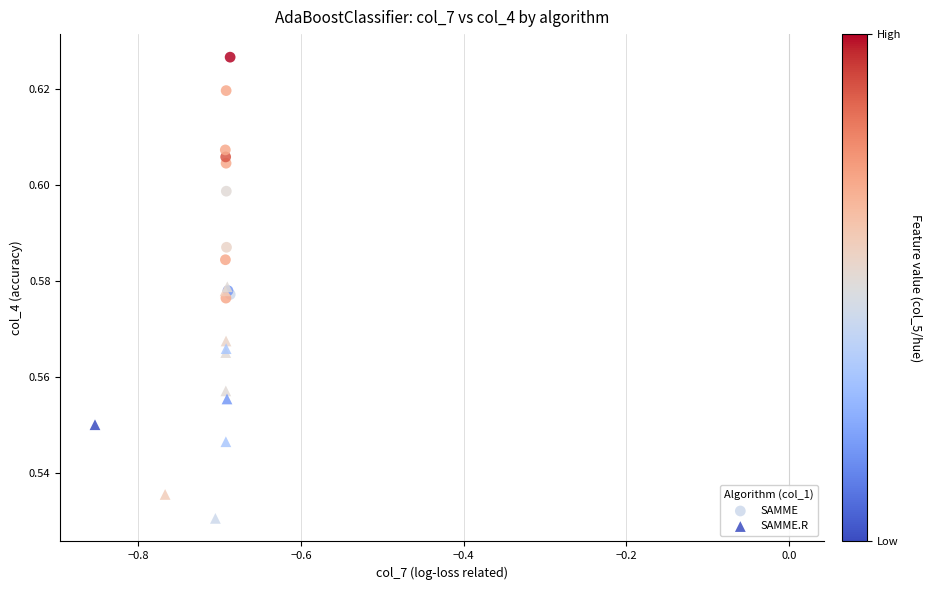

What are all the series names shown in the legend?

SAMME, SAMME.R